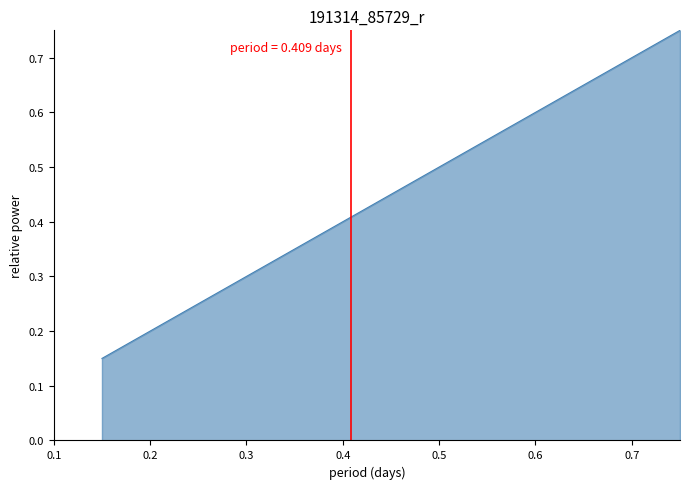

Does the chart have visible grid lines?

No